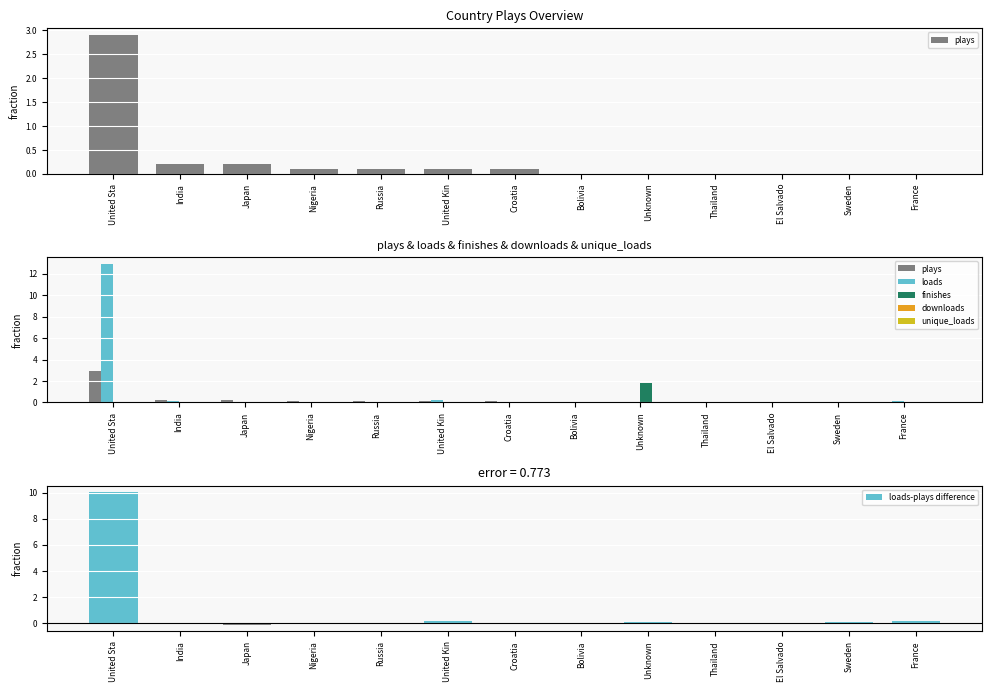

What is the average value of the plays series?

0.3